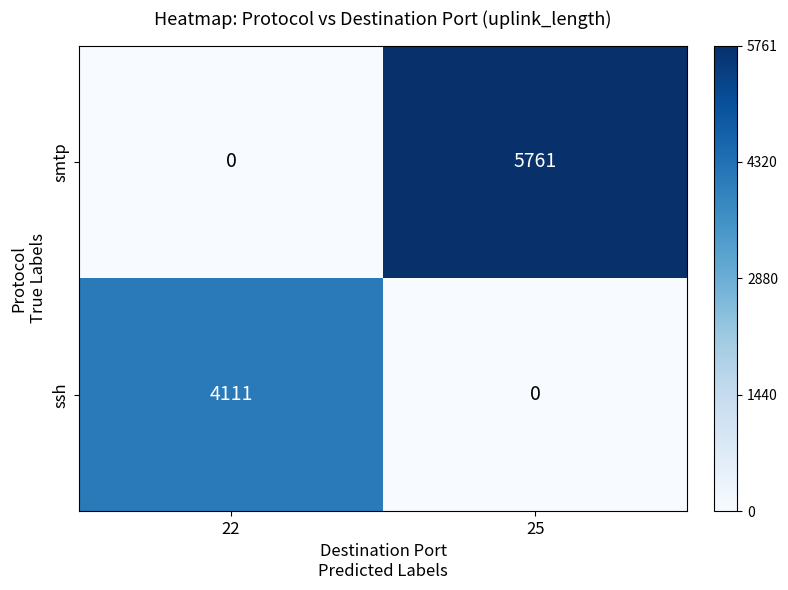

At which category is the sum across all series the highest?

25